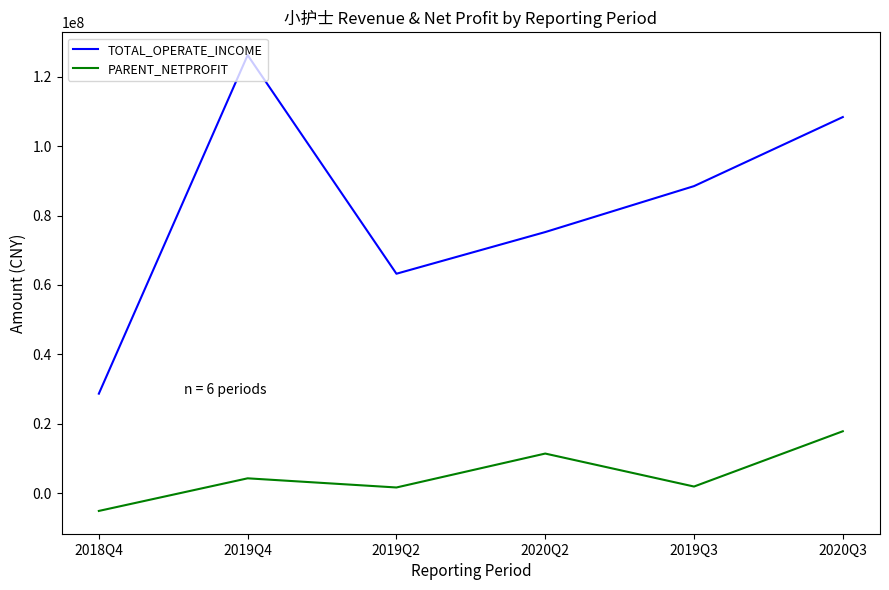

What is the spread (max minus min) of values at 2018Q4?

33783224.7